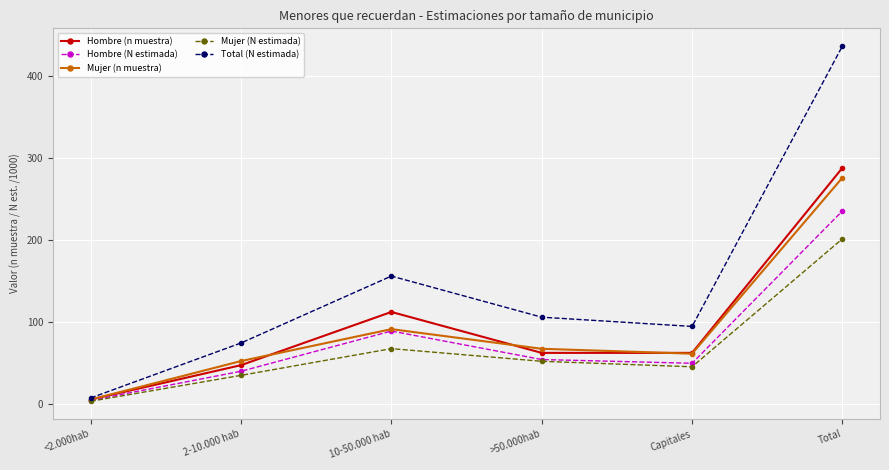

What is the spread (max minus min) of values at 2-10.000 hab?

39.5